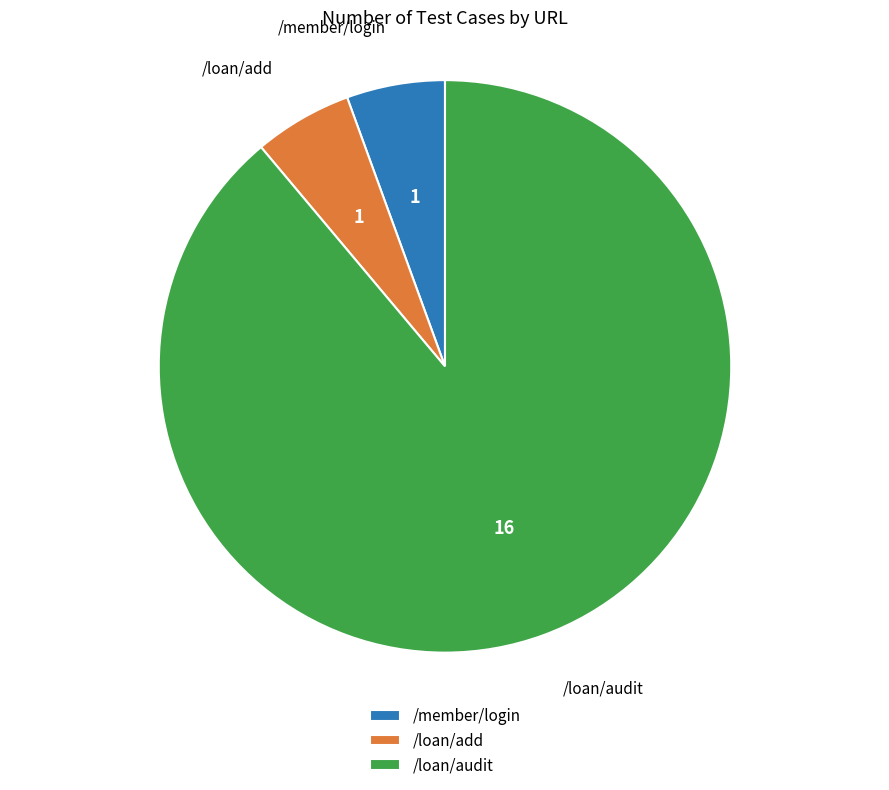

Which slice is the largest?

/loan/audit